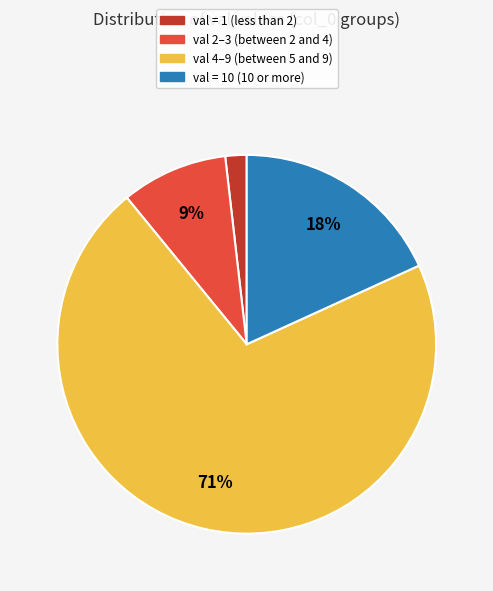

To the nearest percent, what is the difference between the largest and smallest slice percentages?

69%